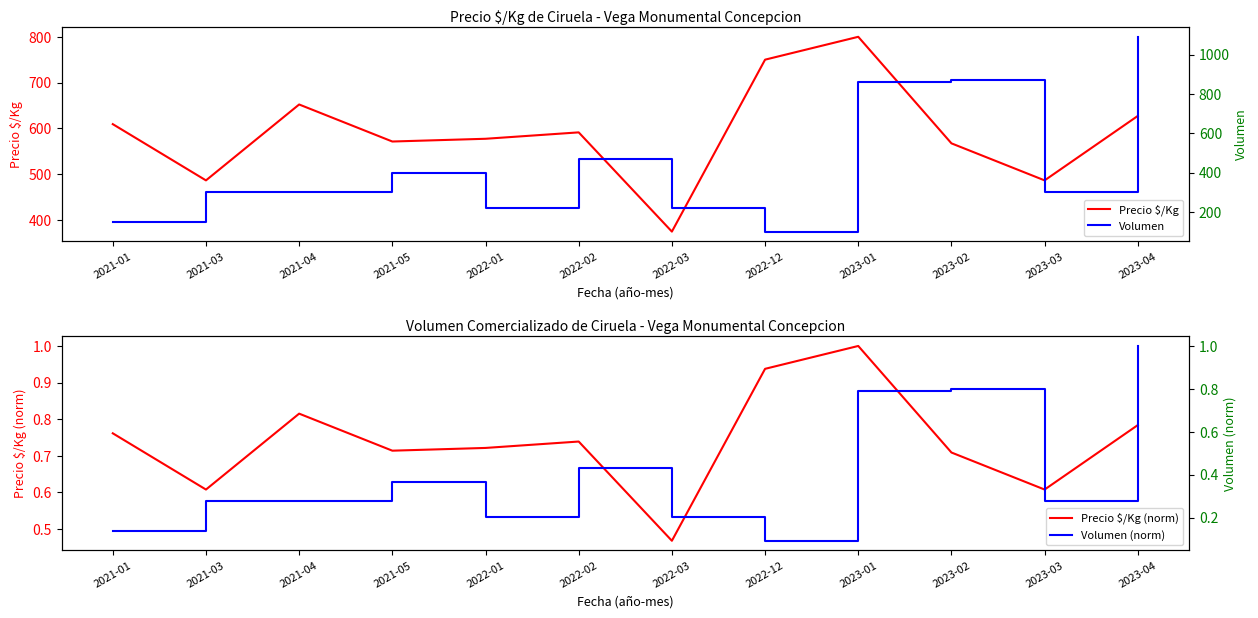

What is the value of the Precio $/Kg point at the 8th from the left?

750.0